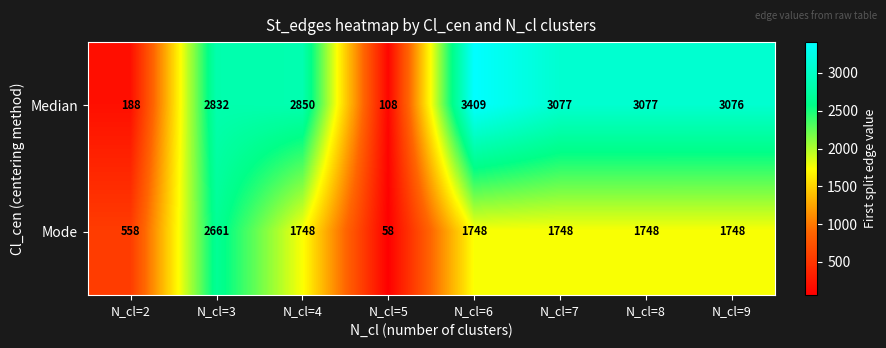

What is the difference between the highest and lowest values at N_cl=2?

370